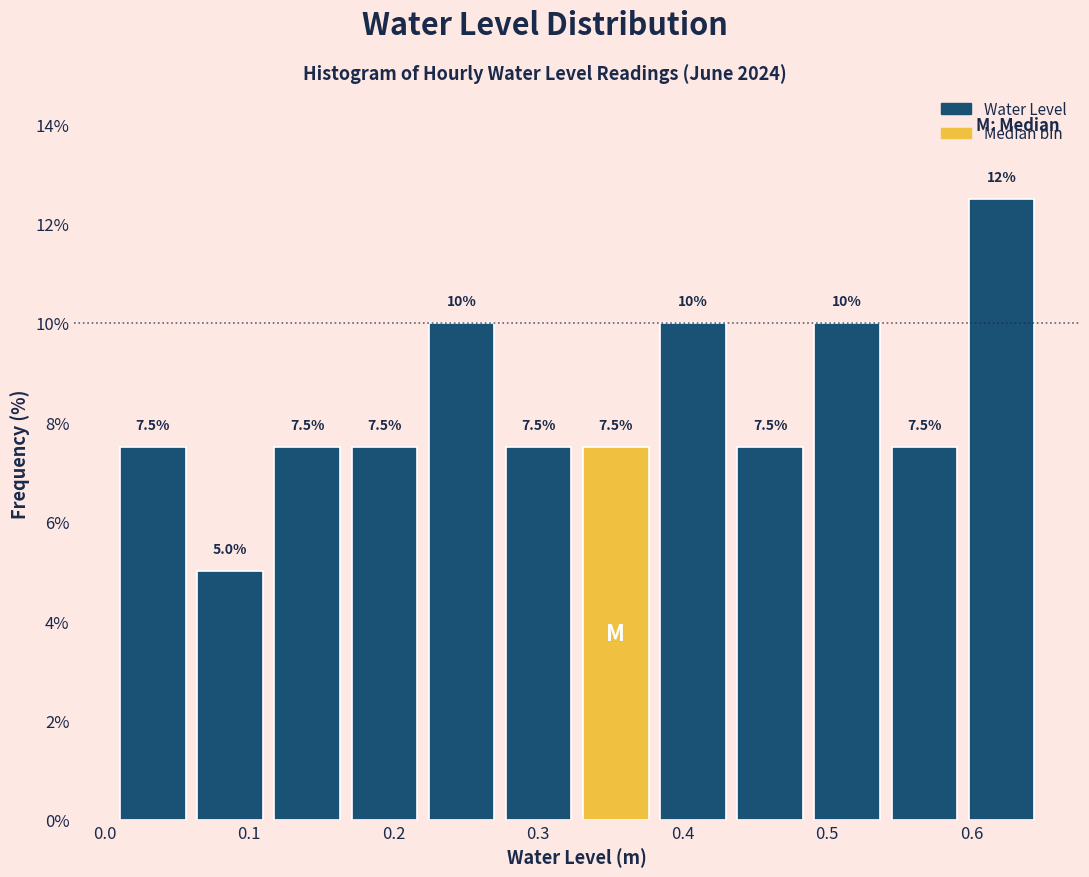

Which range on the x-axis has the tallest bar?

0.59 to 0.65